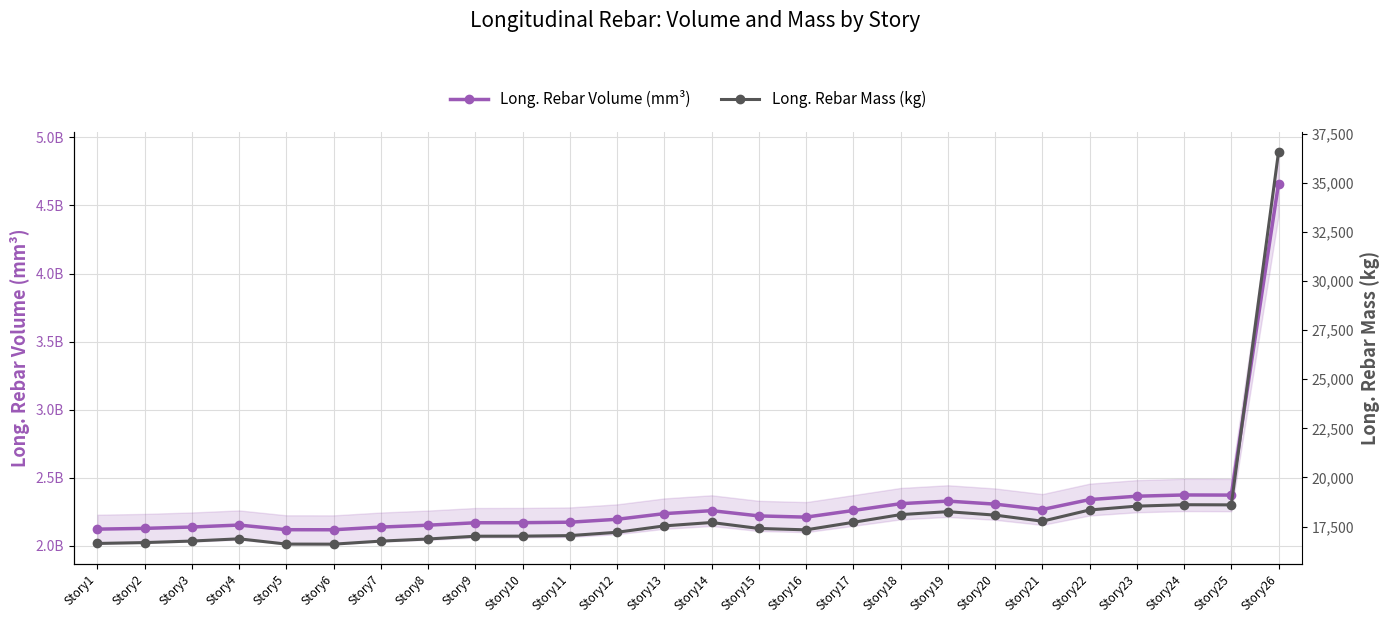

True or false: Long. Rebar Mass (kg) has a value of 16762.1 at Story7.

True